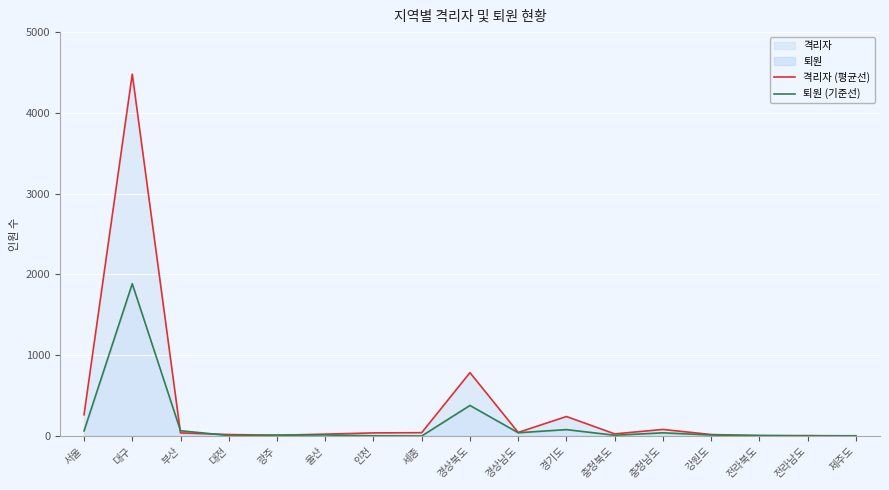

Where is 격리자 (평균선) nearest to the value 2240?

경상북도